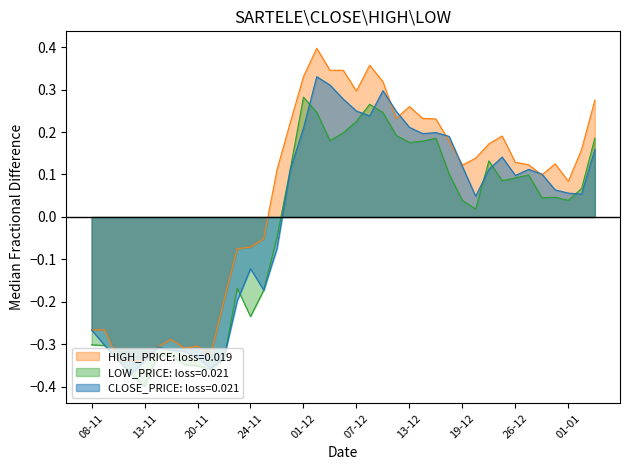

The CLOSE_PRICE series shows 0.2 at 18-12. True or false?

True